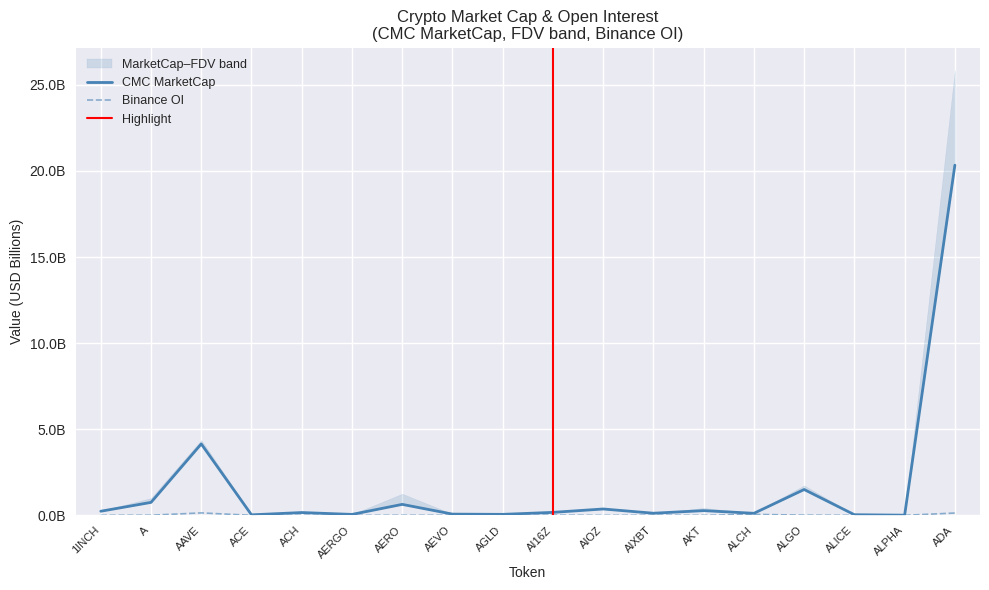

The Binance_OI series shows -0.1 at AERGO. True or false?

False